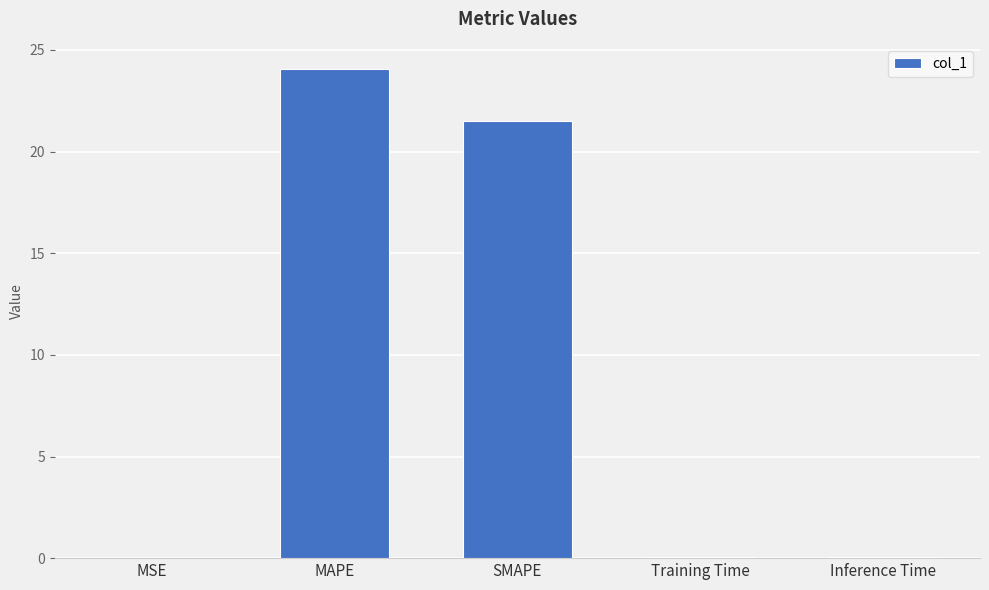

Which category has the highest value across all series?

MAPE